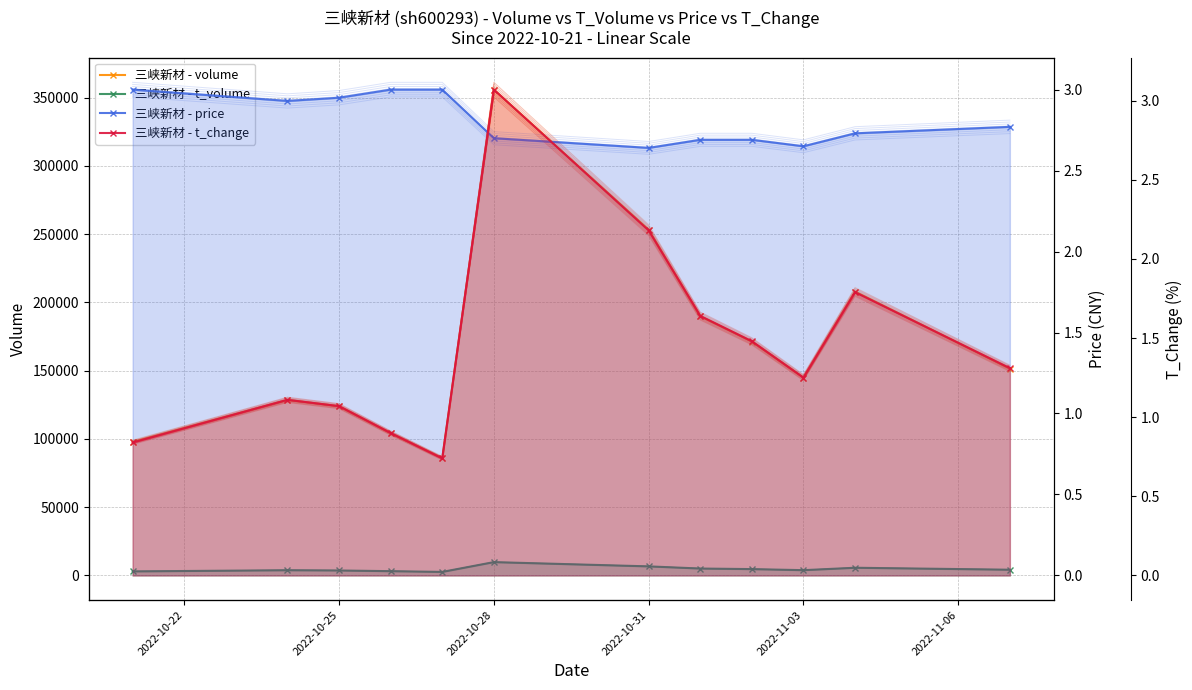

What is the difference between the highest and lowest values at 2022-10-28?

355947.3